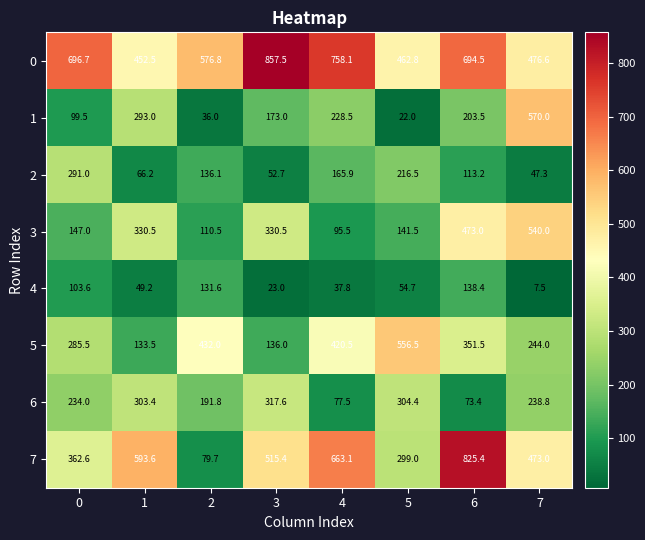

Is it true that 0 equals 317.3 at 2?

False